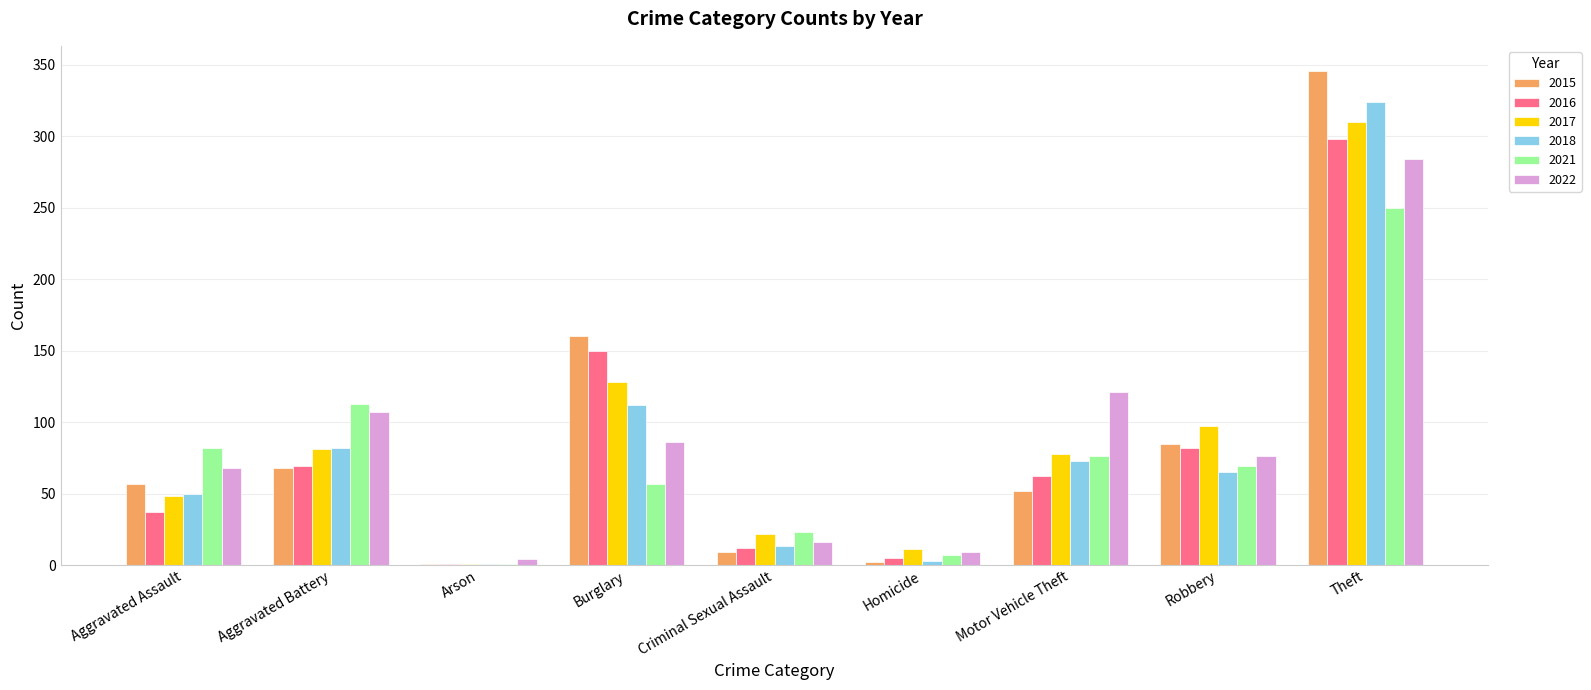

How many groups of bars are there?

9